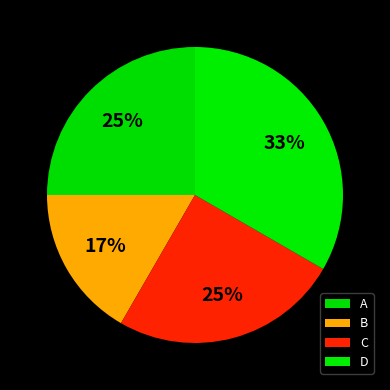

Does B account for over 50% of the chart?

No